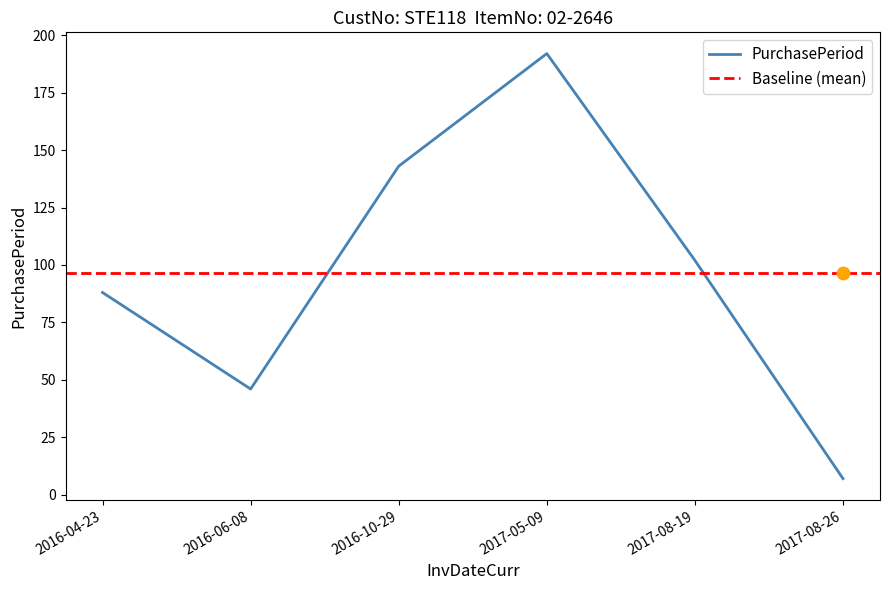

What is the ratio of the value at 2017-05-09 to the value at 2016-04-23?

2.2